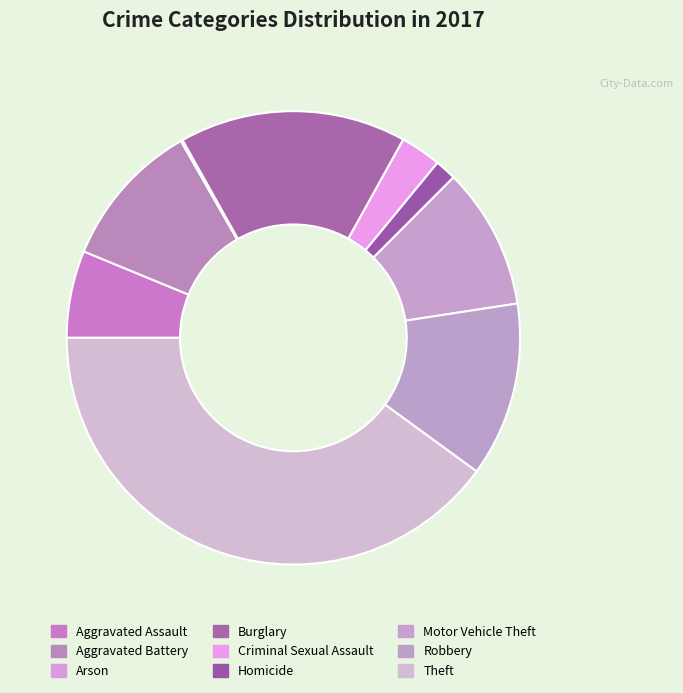

Count the number of slices in the pie.

9